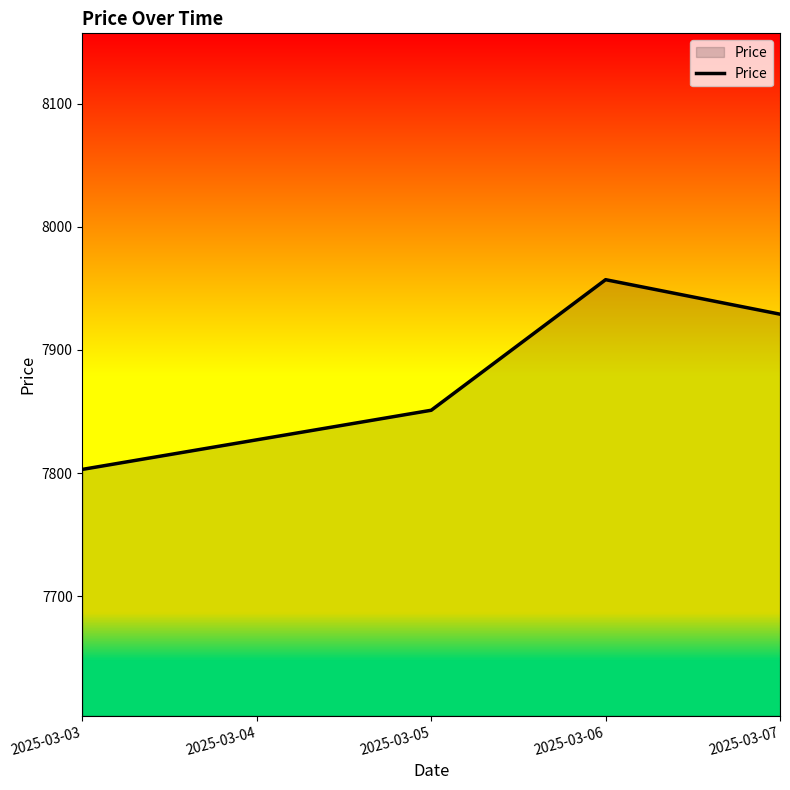

True or false: there are more than 0 points higher than both neighbors.

True